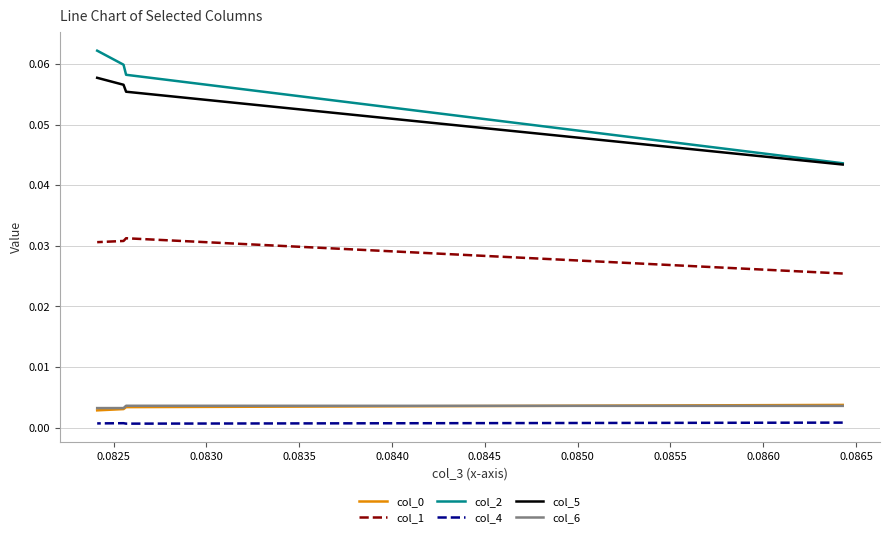

True or false: col_6 and col_4 cross at least once.

False